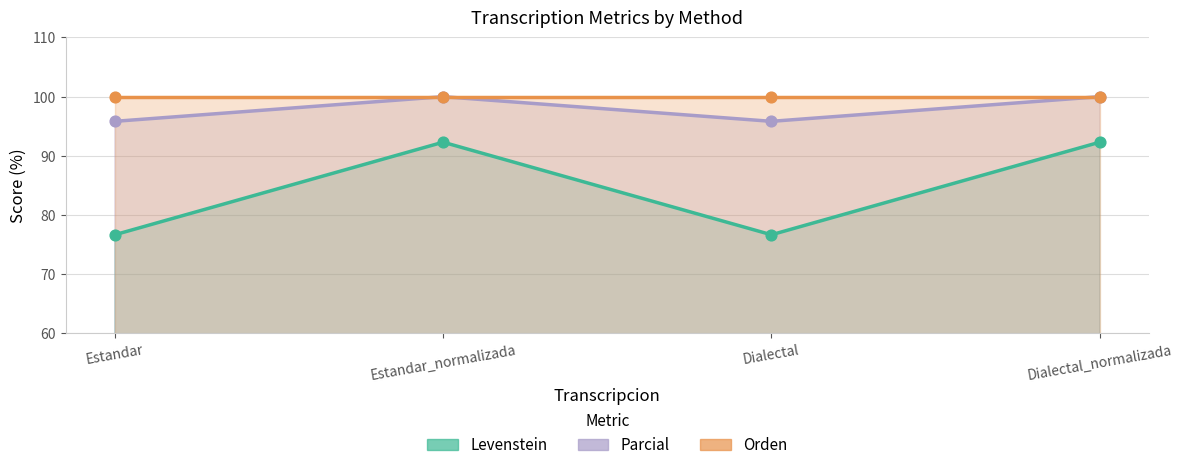

Which series reaches the maximum Y coordinate?

Parcial